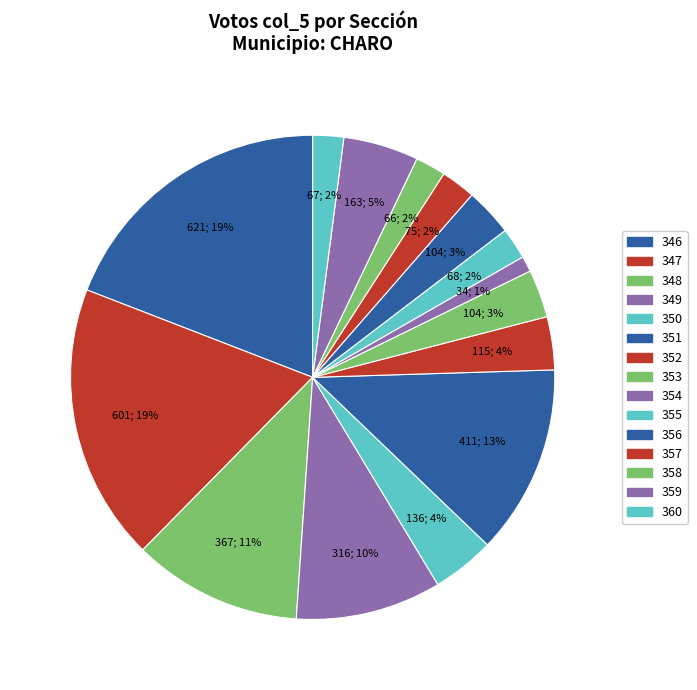

How many slices are in this pie chart?

15